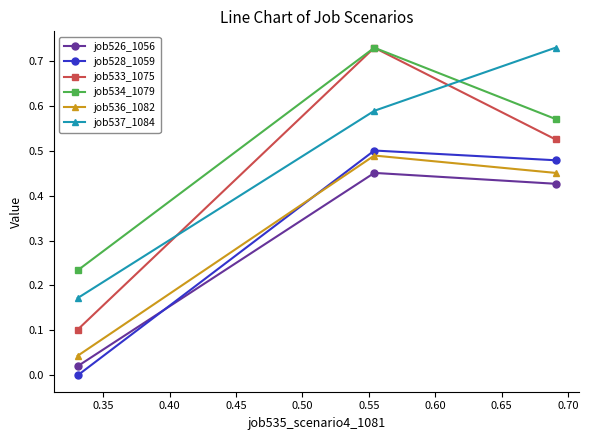

Which series has the largest range (max minus min)?

job533_1075